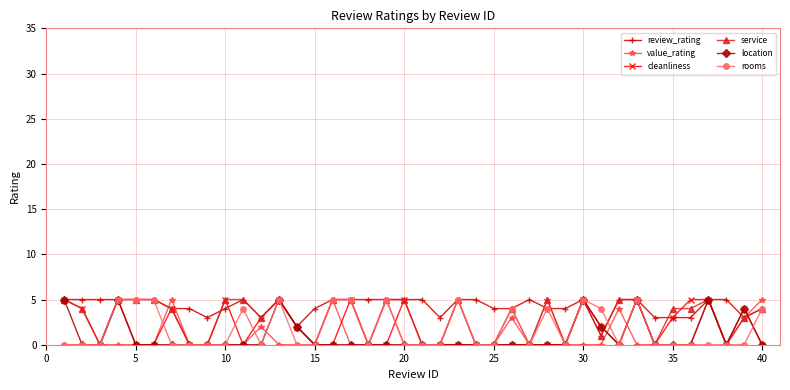

How many lines are shown in the chart?

6